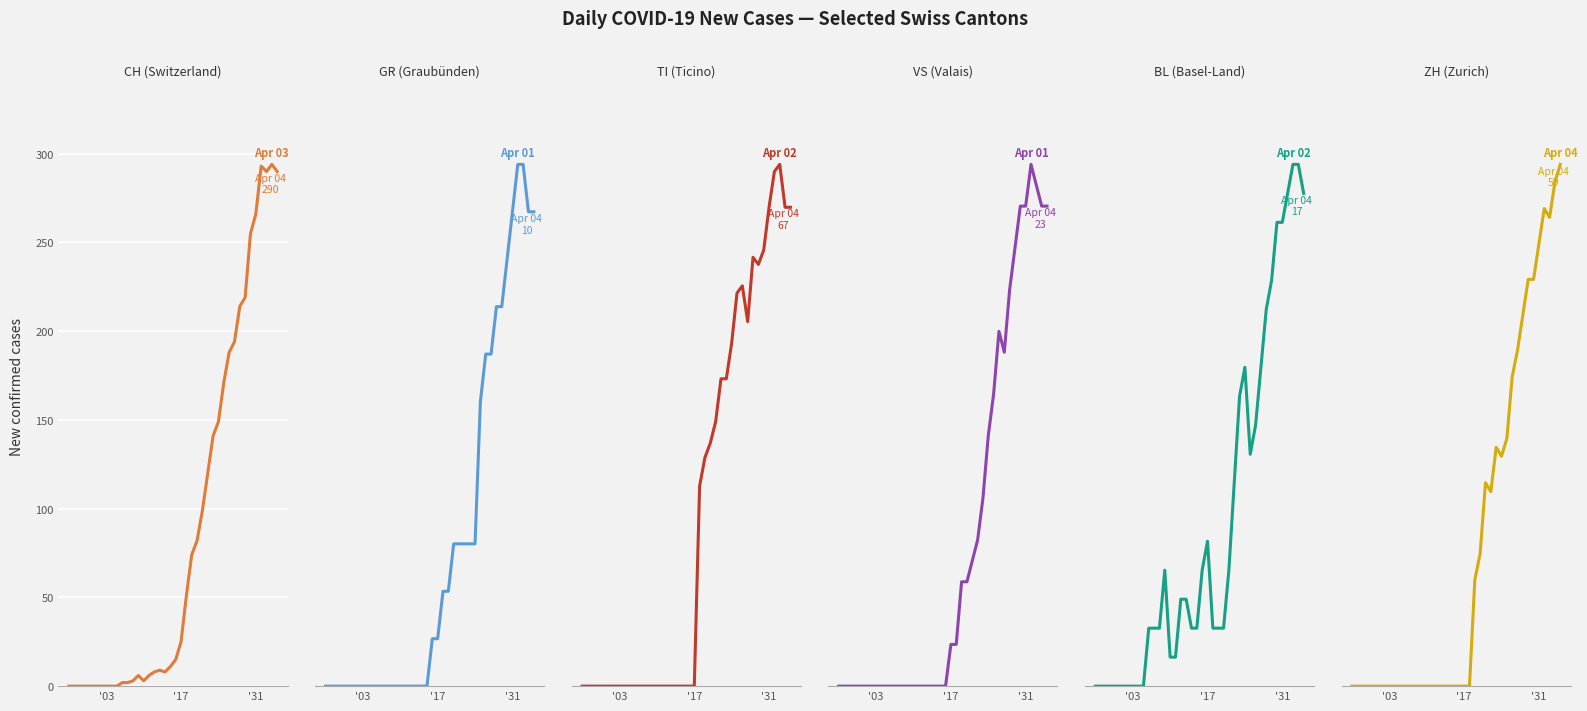

What is the difference between the second highest and second lowest values in the CH series?

293